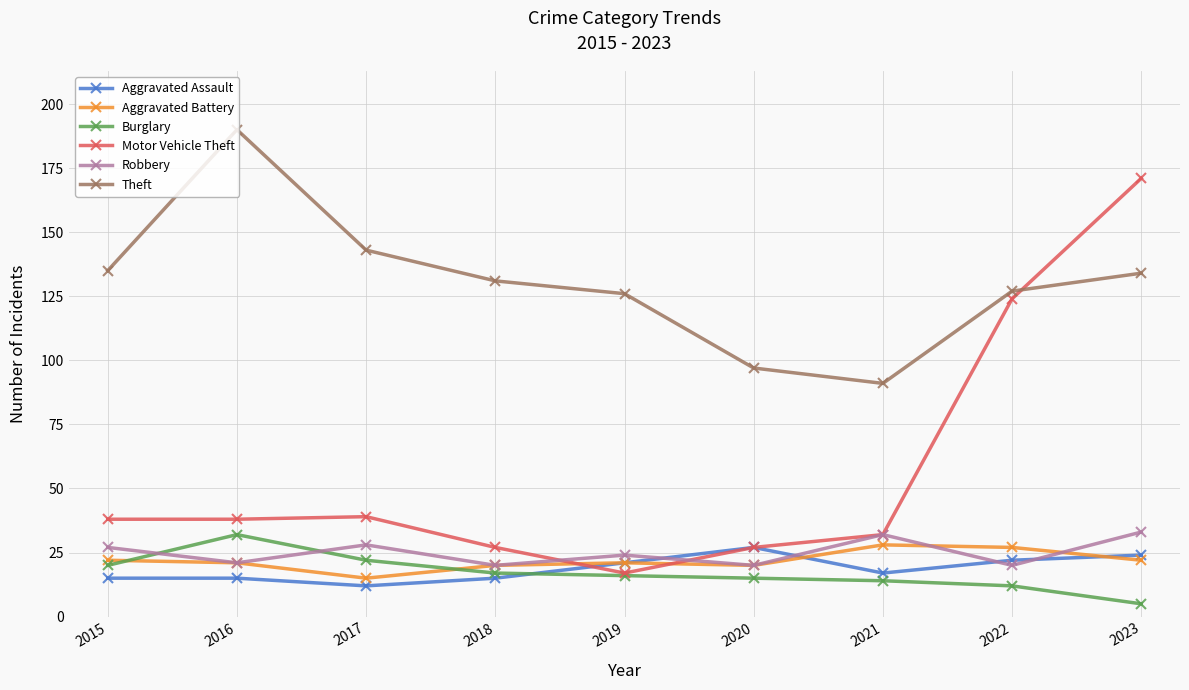

What is the sum of the Burglary values at 2022 and 2023?

17